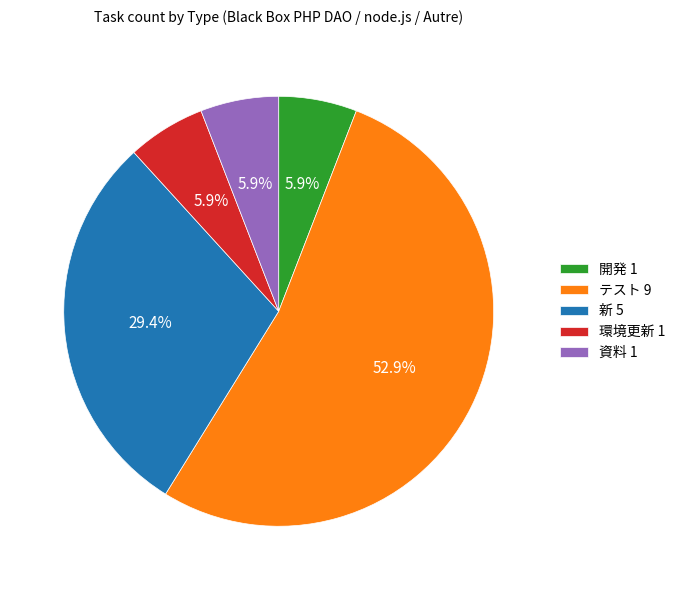

To the nearest percent, what portion does テスト represent?

53%